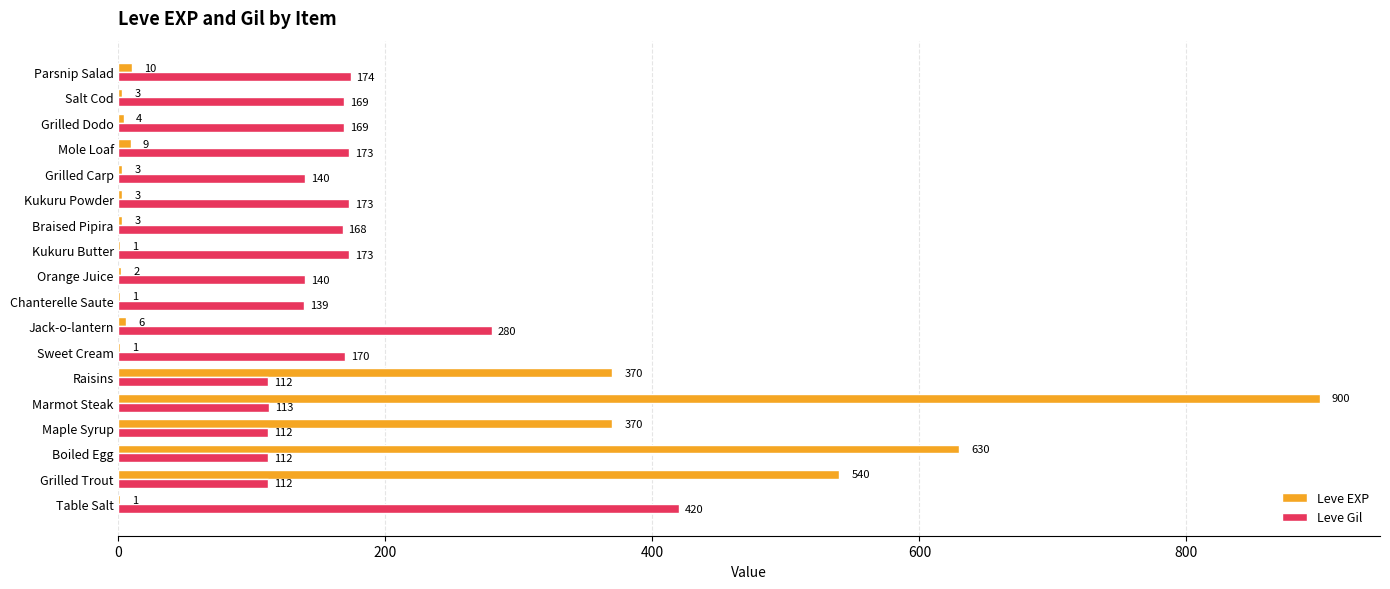

Is it true that Leve Gil equals 65 at Maple Syrup?

False